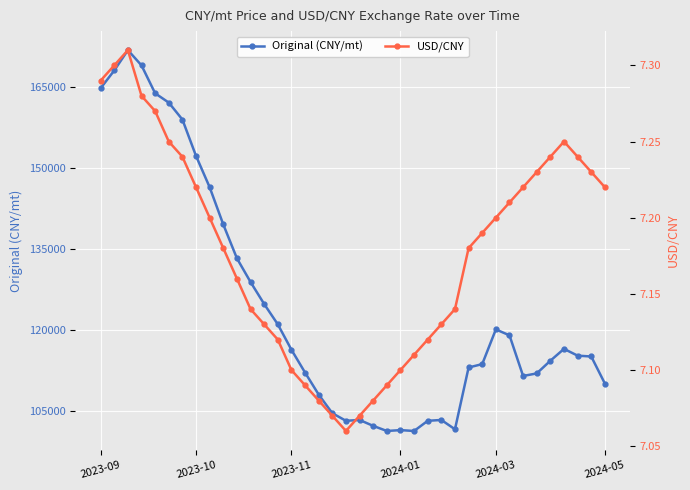

Reading right to left, extract all data points from this chart.

Original (CNY/mt): 110114.0	115128.2	115284.9	116538.5	114344.7	111994.3	111524.2	119045.6	120142.4	113717.9	113091.2	101652.4	103376.1	103219.4	101339.0	101495.7	101339.0	102279.2	103376.1	103219.4	104629.6	108076.9	112151.0	116381.8	121082.6	124843.3	128917.4	133304.8	139572.6	146467.2	152264.9	159002.8	162136.8	163860.4	169031.3	171851.8	168091.2	164800.6
USD/CNY: 7.2	7.2	7.2	7.2	7.2	7.2	7.2	7.2	7.2	7.2	7.2	7.1	7.1	7.1	7.1	7.1	7.1	7.1	7.1	7.1	7.1	7.1	7.1	7.1	7.1	7.1	7.1	7.2	7.2	7.2	7.2	7.2	7.2	7.3	7.3	7.3	7.3	7.3